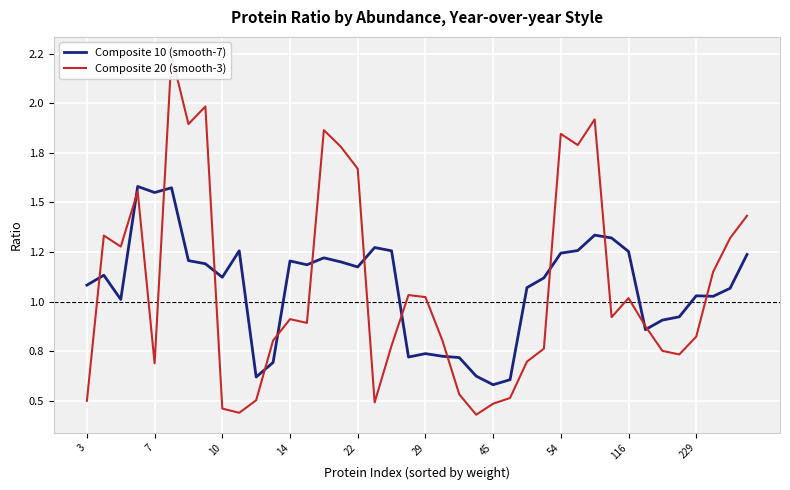

What is the value of the Composite 10 (smooth-7) point at the 34th from the left?

0.9